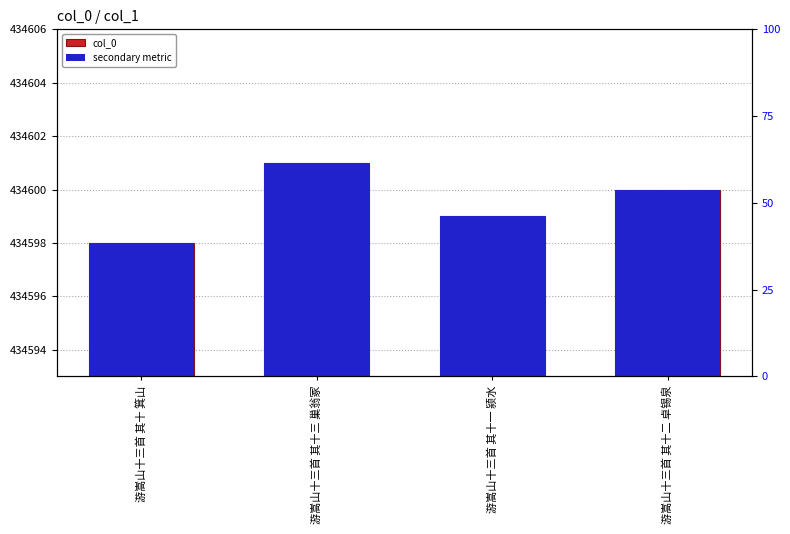

Which series has the largest total across all categories?

col_0